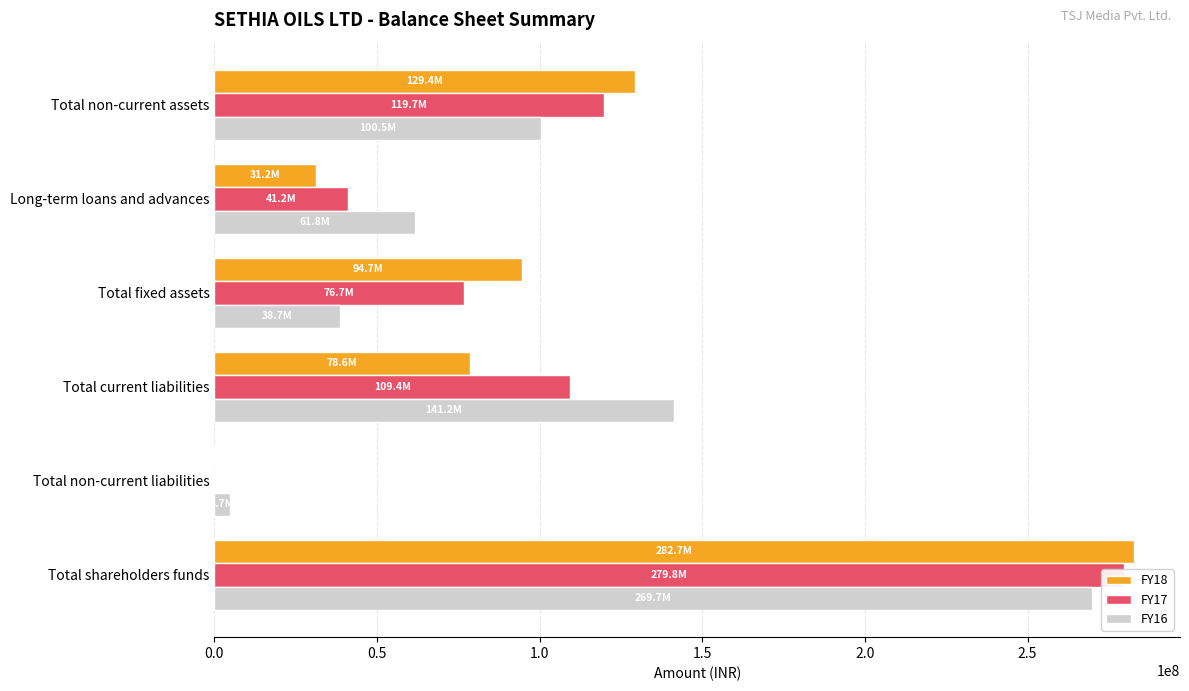

Between Long-term loans and advances and Total fixed assets, which is larger?

Total fixed assets